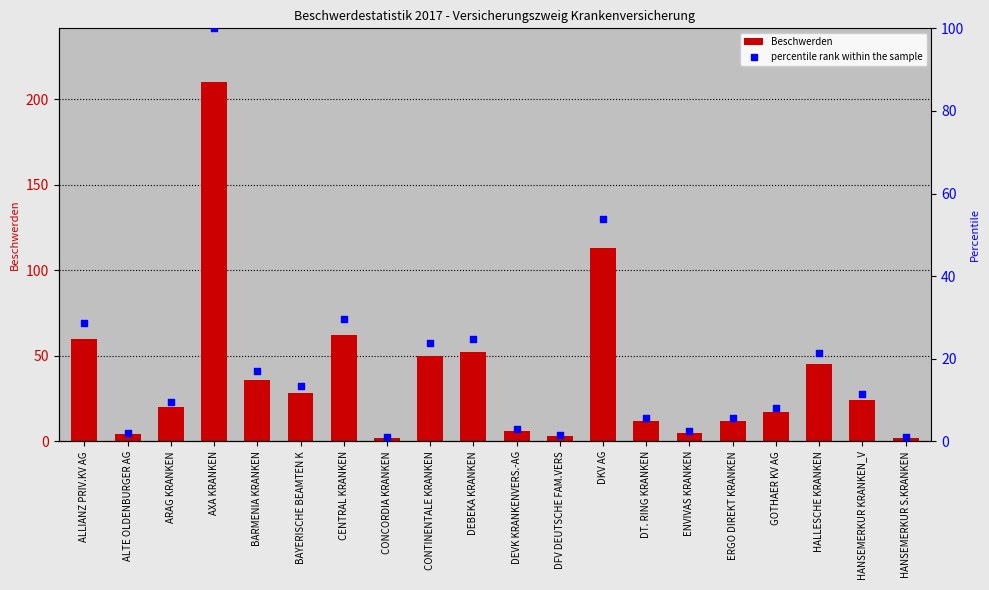

Which series contains the lowest Y value?

percentile rank within the sample